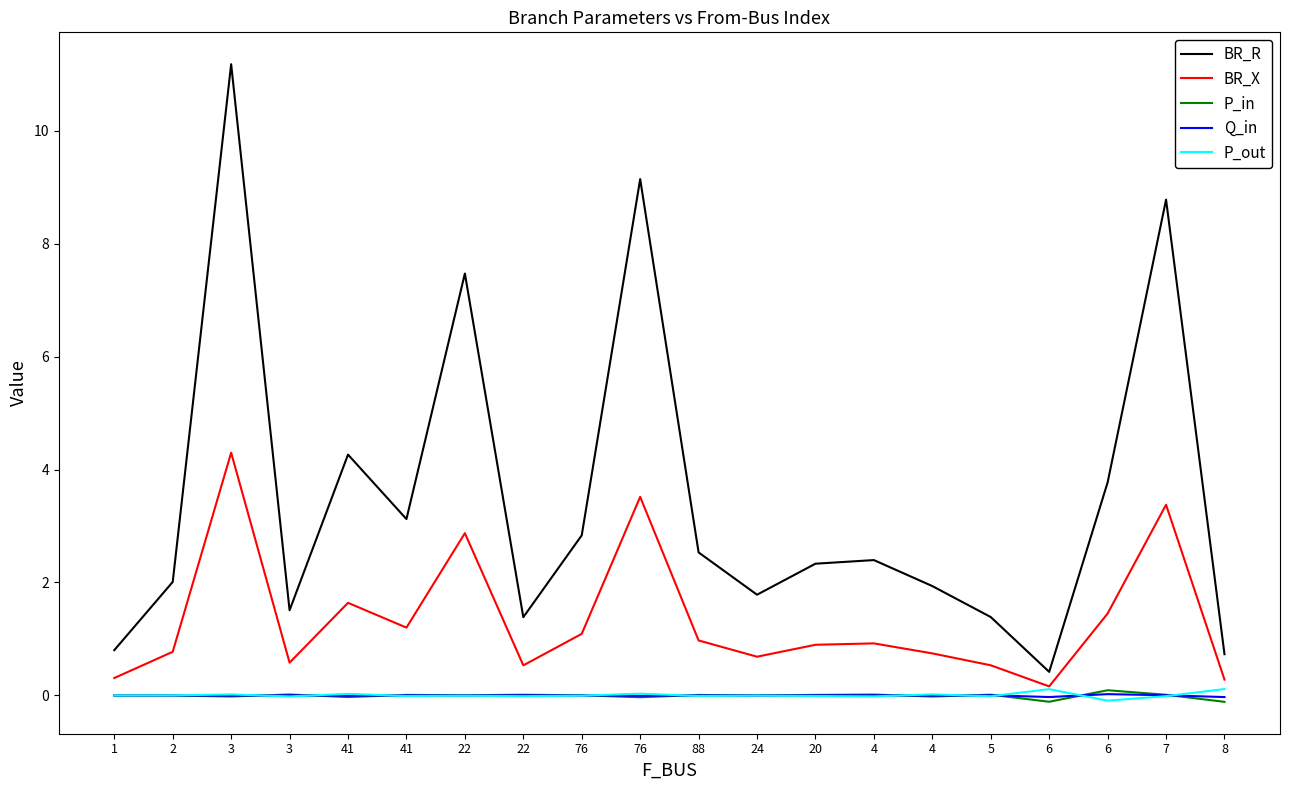

True or false: Q_in and BR_R cross at least once.

False